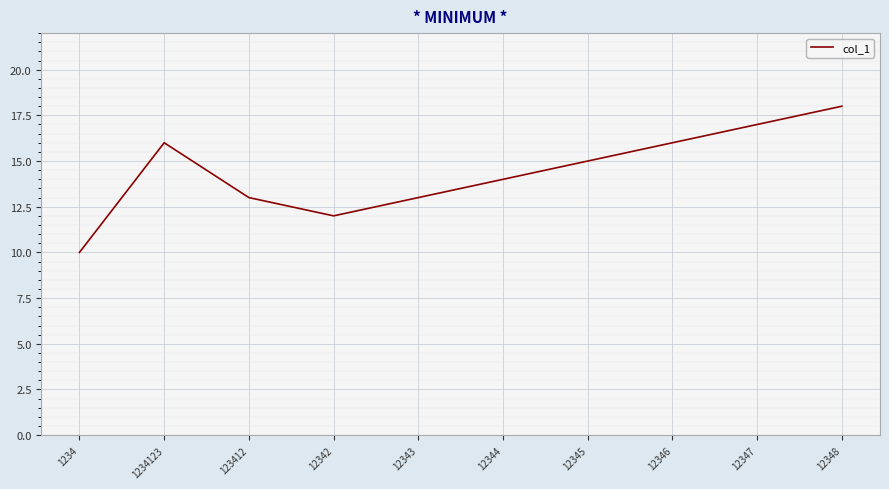

The value at 12344 is 7. True or false?

False